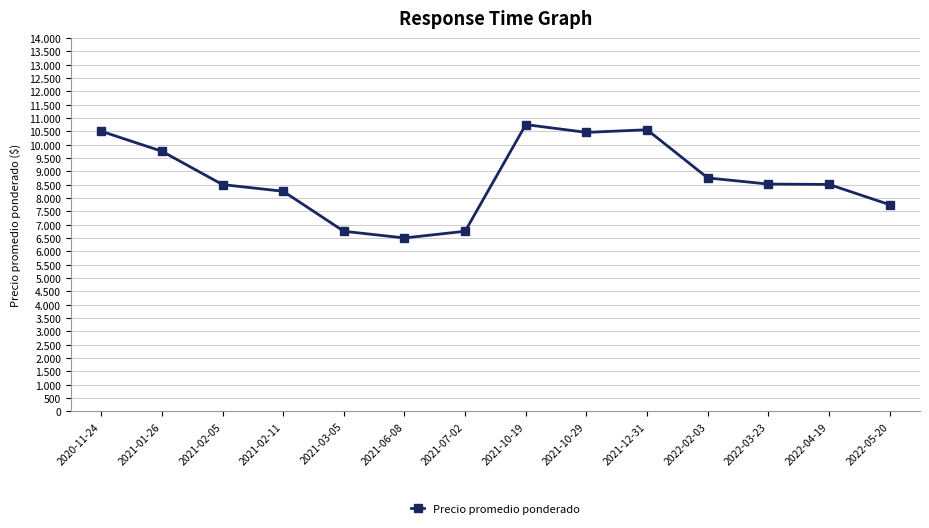

The value at 2021-03-05 is 11006. True or false?

False